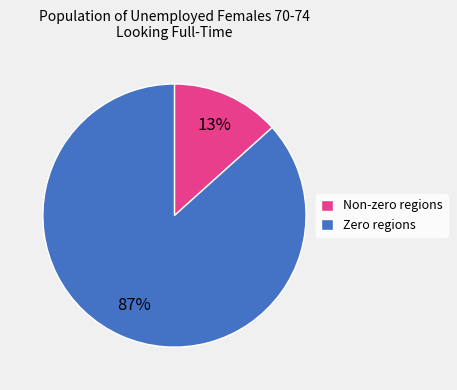

True or false: Non-zero regions accounts for 2% of the total.

False